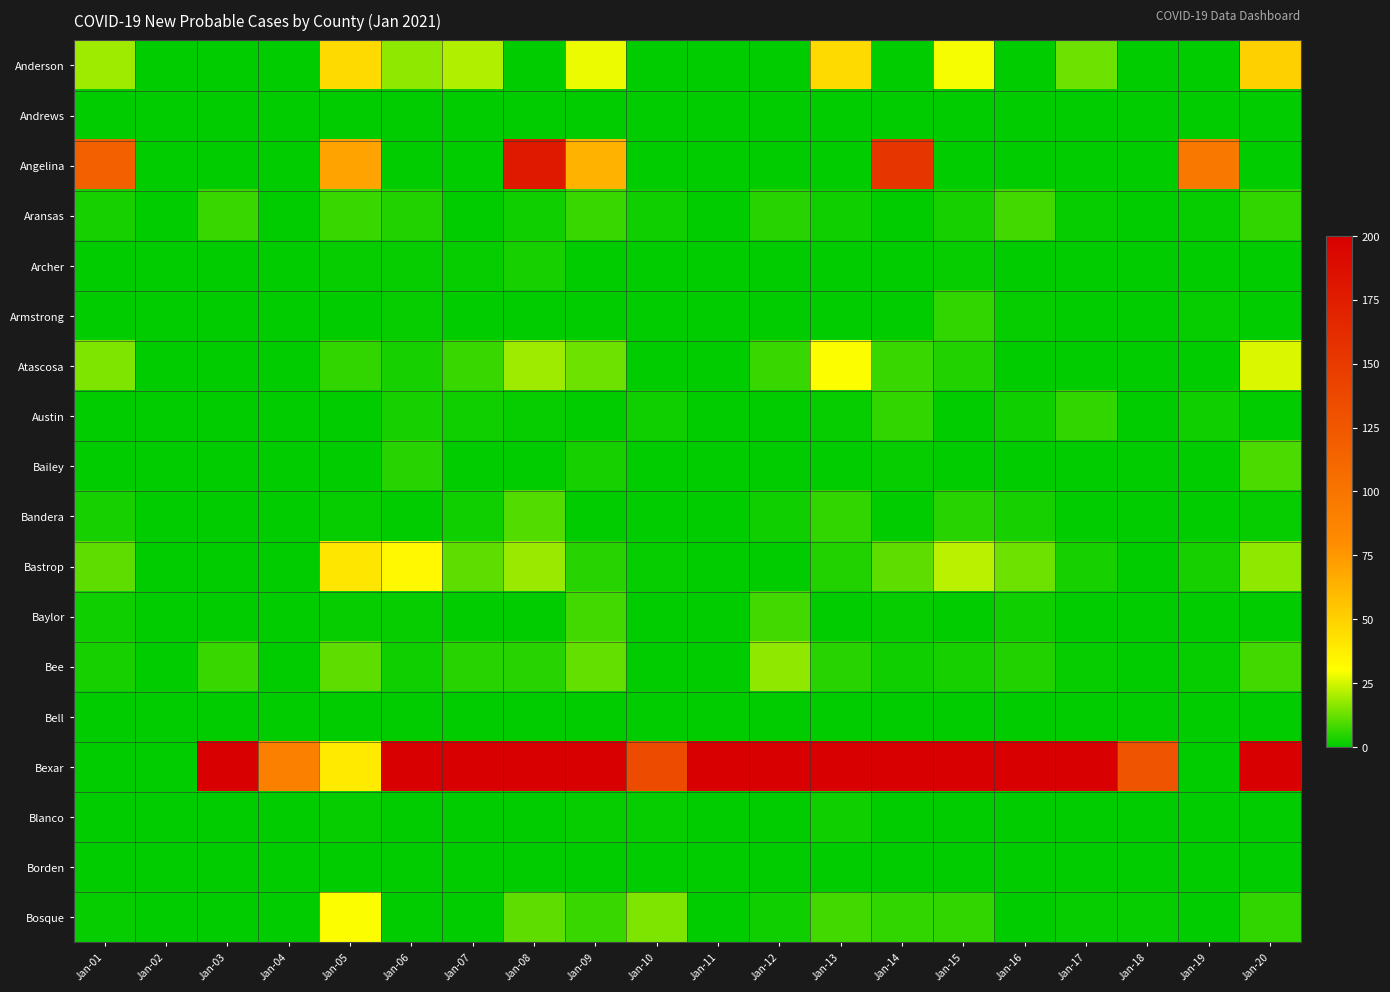

Reading right to left, transcribe all the data shown in this chart.

Anderson: Jan-20=50	Jan-19=0	Jan-18=0	Jan-17=13	Jan-16=0	Jan-15=29	Jan-14=0	Jan-13=46	Jan-12=0	Jan-11=0	Jan-10=0	Jan-09=28	Jan-08=0	Jan-07=21	Jan-06=17	Jan-05=46	Jan-04=0	Jan-03=0	Jan-02=0	Jan-01=19
Andrews: Jan-20=0	Jan-19=0	Jan-18=0	Jan-17=0	Jan-16=0	Jan-15=0	Jan-14=0	Jan-13=0	Jan-12=0	Jan-11=0	Jan-10=0	Jan-09=0	Jan-08=0	Jan-07=0	Jan-06=0	Jan-05=0	Jan-04=0	Jan-03=0	Jan-02=0	Jan-01=0
Angelina: Jan-20=0	Jan-19=96	Jan-18=0	Jan-17=0	Jan-16=0	Jan-15=0	Jan-14=154	Jan-13=0	Jan-12=0	Jan-11=0	Jan-10=0	Jan-09=63	Jan-08=179	Jan-07=0	Jan-06=0	Jan-05=70	Jan-04=0	Jan-03=0	Jan-02=0	Jan-01=117
Aransas: Jan-20=6	Jan-19=1	Jan-18=0	Jan-17=1	Jan-16=8	Jan-15=3	Jan-14=0	Jan-13=2	Jan-12=5	Jan-11=0	Jan-10=2	Jan-09=7	Jan-08=2	Jan-07=0	Jan-06=4	Jan-05=7	Jan-04=0	Jan-03=7	Jan-02=0	Jan-01=3
Archer: Jan-20=0	Jan-19=0	Jan-18=0	Jan-17=0	Jan-16=0	Jan-15=1	Jan-14=0	Jan-13=0	Jan-12=0	Jan-11=0	Jan-10=0	Jan-09=0	Jan-08=3	Jan-07=1	Jan-06=1	Jan-05=1	Jan-04=0	Jan-03=0	Jan-02=0	Jan-01=0
Armstrong: Jan-20=0	Jan-19=1	Jan-18=0	Jan-17=0	Jan-16=1	Jan-15=6	Jan-14=0	Jan-13=0	Jan-12=0	Jan-11=0	Jan-10=0	Jan-09=0	Jan-08=0	Jan-07=0	Jan-06=1	Jan-05=0	Jan-04=0	Jan-03=0	Jan-02=0	Jan-01=0
Atascosa: Jan-20=26	Jan-19=0	Jan-18=0	Jan-17=0	Jan-16=0	Jan-15=4	Jan-14=7	Jan-13=30	Jan-12=7	Jan-11=0	Jan-10=0	Jan-09=13	Jan-08=19	Jan-07=7	Jan-06=3	Jan-05=6	Jan-04=0	Jan-03=0	Jan-02=0	Jan-01=15
Austin: Jan-20=0	Jan-19=2	Jan-18=0	Jan-17=6	Jan-16=2	Jan-15=0	Jan-14=6	Jan-13=1	Jan-12=0	Jan-11=0	Jan-10=2	Jan-09=0	Jan-08=1	Jan-07=2	Jan-06=3	Jan-05=0	Jan-04=0	Jan-03=0	Jan-02=0	Jan-01=0
Bailey: Jan-20=9	Jan-19=0	Jan-18=0	Jan-17=0	Jan-16=0	Jan-15=0	Jan-14=1	Jan-13=0	Jan-12=0	Jan-11=0	Jan-10=0	Jan-09=3	Jan-08=0	Jan-07=0	Jan-06=5	Jan-05=0	Jan-04=0	Jan-03=0	Jan-02=0	Jan-01=0
Bandera: Jan-20=1	Jan-19=0	Jan-18=0	Jan-17=0	Jan-16=3	Jan-15=5	Jan-14=0	Jan-13=6	Jan-12=2	Jan-11=0	Jan-10=0	Jan-09=0	Jan-08=10	Jan-07=2	Jan-06=0	Jan-05=1	Jan-04=0	Jan-03=0	Jan-02=0	Jan-01=3
Bastrop: Jan-20=17	Jan-19=3	Jan-18=0	Jan-17=3	Jan-16=13	Jan-15=22	Jan-14=11	Jan-13=4	Jan-12=0	Jan-11=0	Jan-10=1	Jan-09=5	Jan-08=18	Jan-07=11	Jan-06=33	Jan-05=41	Jan-04=0	Jan-03=0	Jan-02=0	Jan-01=11
Baylor: Jan-20=0	Jan-19=0	Jan-18=0	Jan-17=0	Jan-16=2	Jan-15=0	Jan-14=1	Jan-13=0	Jan-12=8	Jan-11=0	Jan-10=0	Jan-09=8	Jan-08=0	Jan-07=0	Jan-06=1	Jan-05=1	Jan-04=0	Jan-03=0	Jan-02=0	Jan-01=2
Bee: Jan-20=8	Jan-19=1	Jan-18=0	Jan-17=1	Jan-16=4	Jan-15=3	Jan-14=2	Jan-13=5	Jan-12=17	Jan-11=0	Jan-10=0	Jan-09=12	Jan-08=5	Jan-07=5	Jan-06=2	Jan-05=11	Jan-04=0	Jan-03=7	Jan-02=0	Jan-01=3
Bell: Jan-20=0	Jan-19=0	Jan-18=0	Jan-17=0	Jan-16=0	Jan-15=0	Jan-14=0	Jan-13=0	Jan-12=0	Jan-11=0	Jan-10=0	Jan-09=0	Jan-08=0	Jan-07=0	Jan-06=0	Jan-05=0	Jan-04=0	Jan-03=0	Jan-02=0	Jan-01=0
Bexar: Jan-20=200	Jan-19=0	Jan-18=127	Jan-17=200	Jan-16=200	Jan-15=200	Jan-14=200	Jan-13=200	Jan-12=200	Jan-11=200	Jan-10=134	Jan-09=200	Jan-08=200	Jan-07=200	Jan-06=200	Jan-05=39	Jan-04=90	Jan-03=200	Jan-02=0	Jan-01=0
Blanco: Jan-20=0	Jan-19=0	Jan-18=0	Jan-17=0	Jan-16=0	Jan-15=0	Jan-14=0	Jan-13=2	Jan-12=0	Jan-11=0	Jan-10=1	Jan-09=1	Jan-08=0	Jan-07=0	Jan-06=0	Jan-05=1	Jan-04=0	Jan-03=0	Jan-02=0	Jan-01=0
Borden: Jan-20=0	Jan-19=0	Jan-18=0	Jan-17=0	Jan-16=0	Jan-15=0	Jan-14=0	Jan-13=0	Jan-12=0	Jan-11=0	Jan-10=0	Jan-09=0	Jan-08=0	Jan-07=0	Jan-06=0	Jan-05=0	Jan-04=0	Jan-03=0	Jan-02=0	Jan-01=0
Bosque: Jan-20=6	Jan-19=0	Jan-18=1	Jan-17=1	Jan-16=0	Jan-15=6	Jan-14=6	Jan-13=8	Jan-12=2	Jan-11=0	Jan-10=15	Jan-09=7	Jan-08=11	Jan-07=0	Jan-06=0	Jan-05=30	Jan-04=0	Jan-03=0	Jan-02=0	Jan-01=1